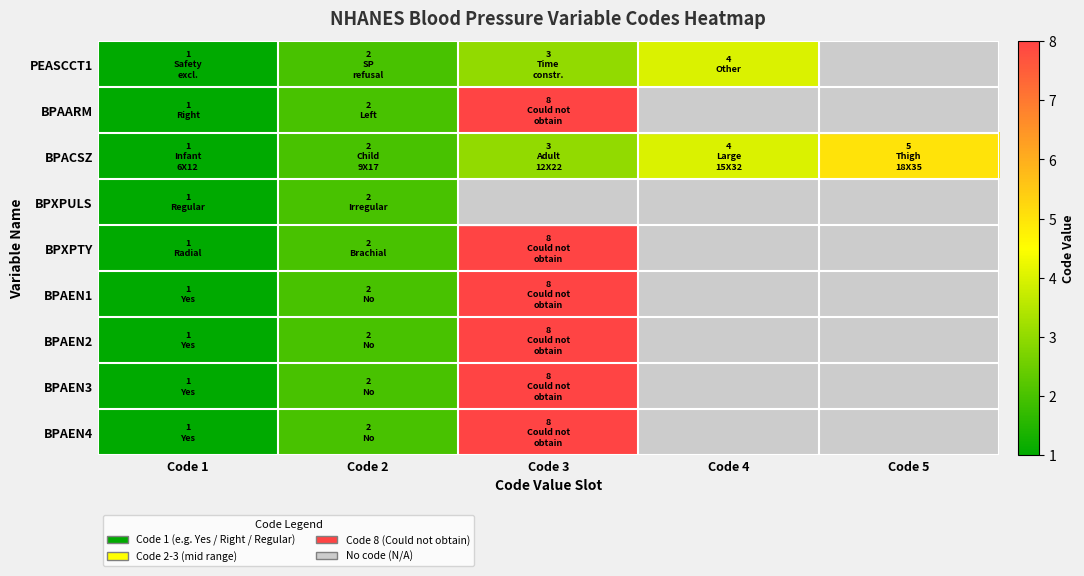

At how many categories does at least one series exceed 7?

1